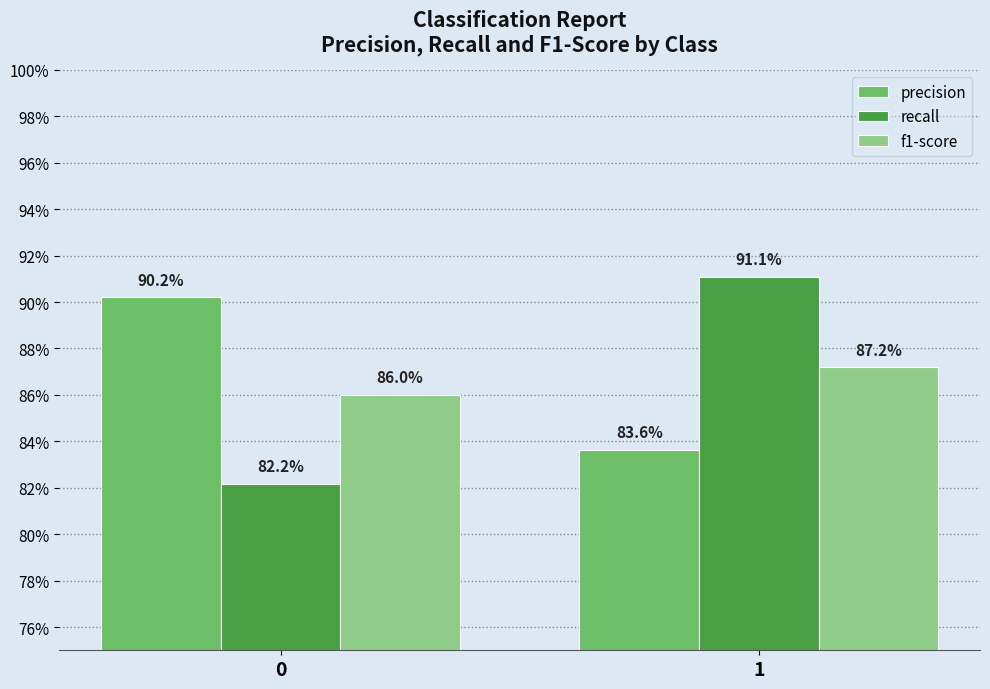

What is the minimum value for precision?

0.8